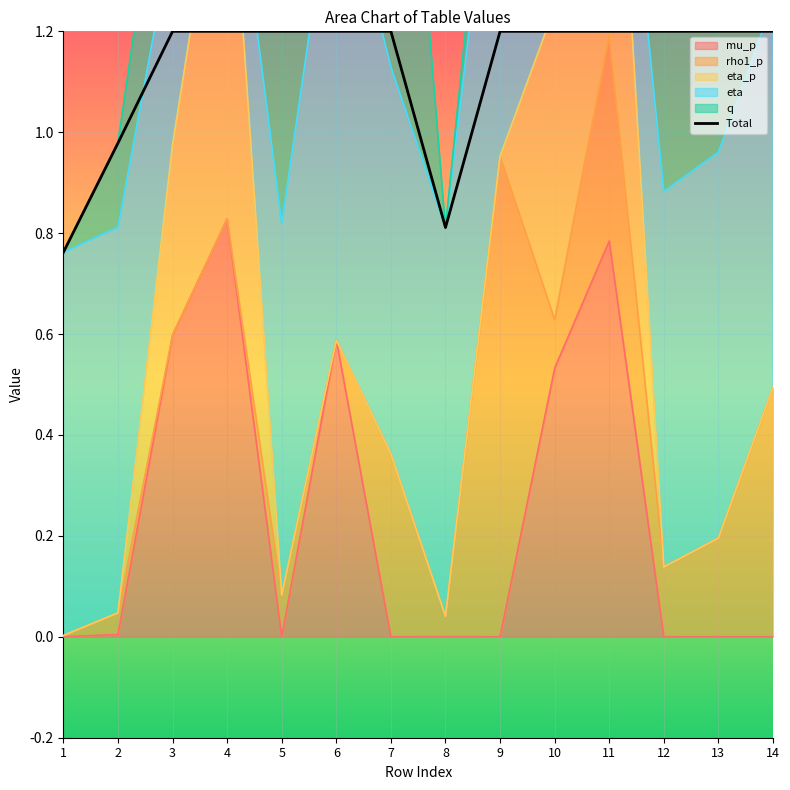

What is the sum of all values?

15.8